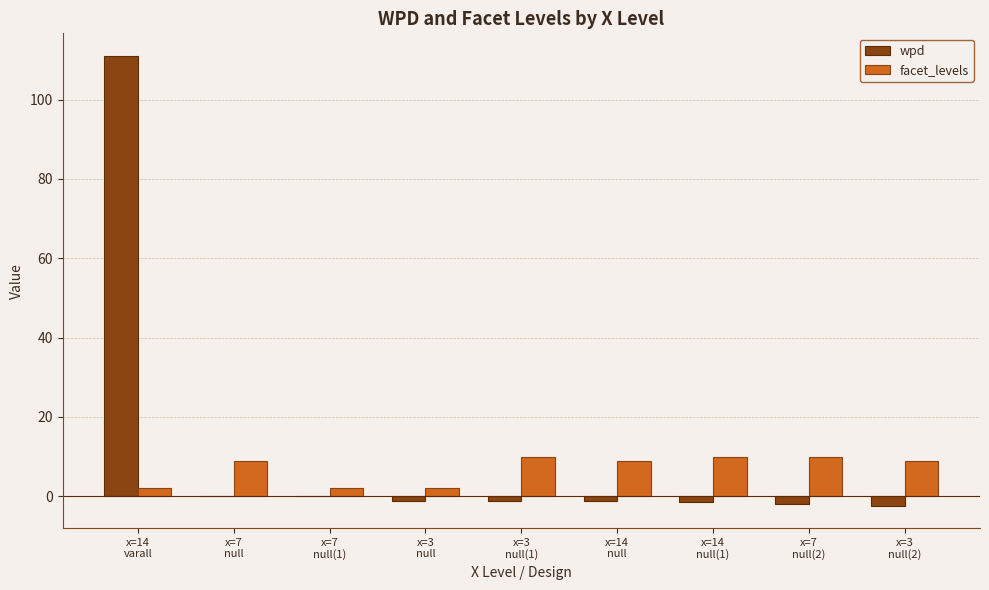

What is the maximum value for facet_levels?

10.0